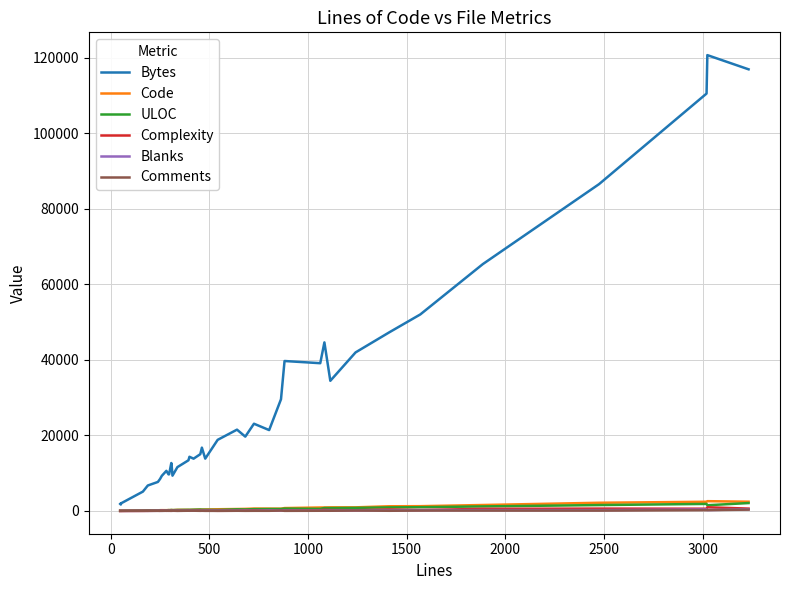

What is the lowest value of the Comments series?

19